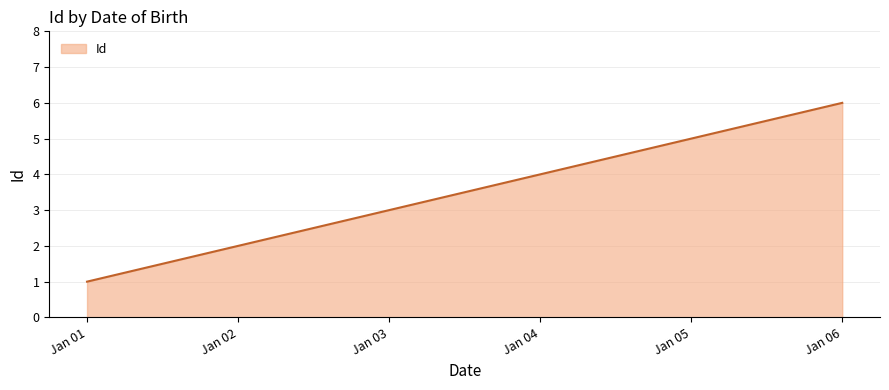

At which category does the chart reach its minimum across all series?

Jan 01